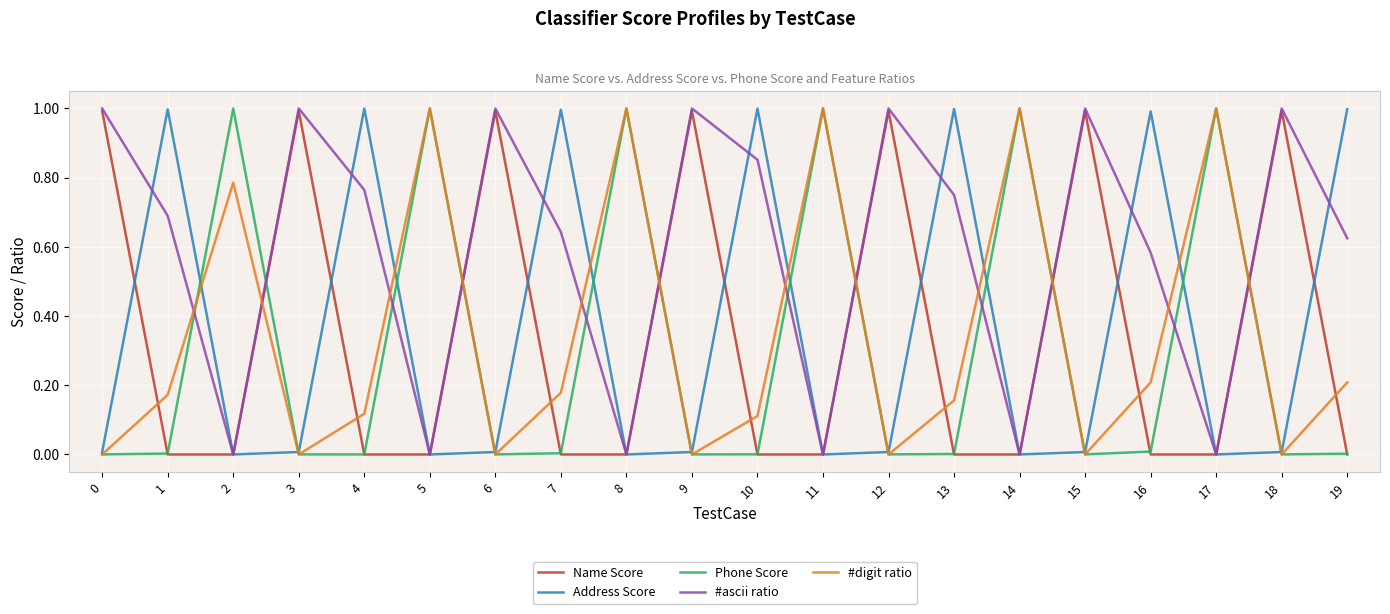

Which series ends up on top after the final intersection of Phone Score and #ascii ratio?

#ascii ratio